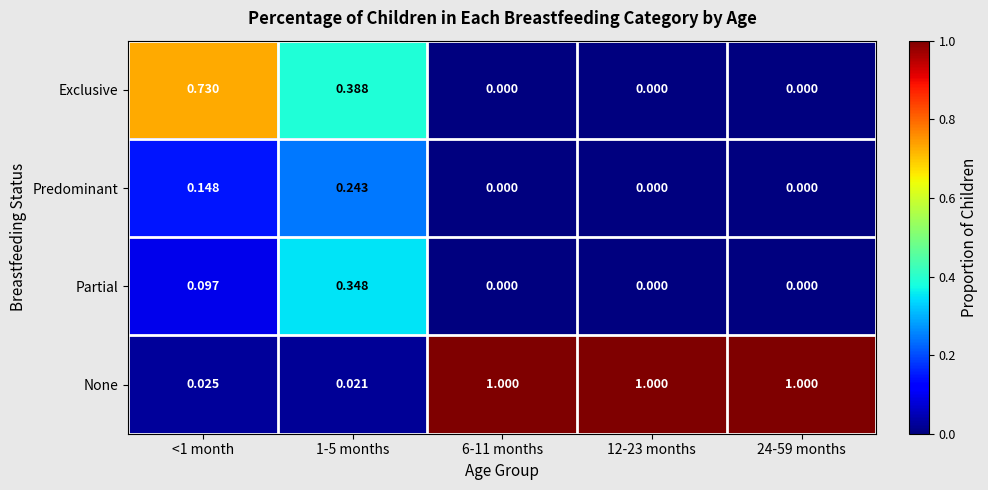

Which series has the largest total across all categories?

None